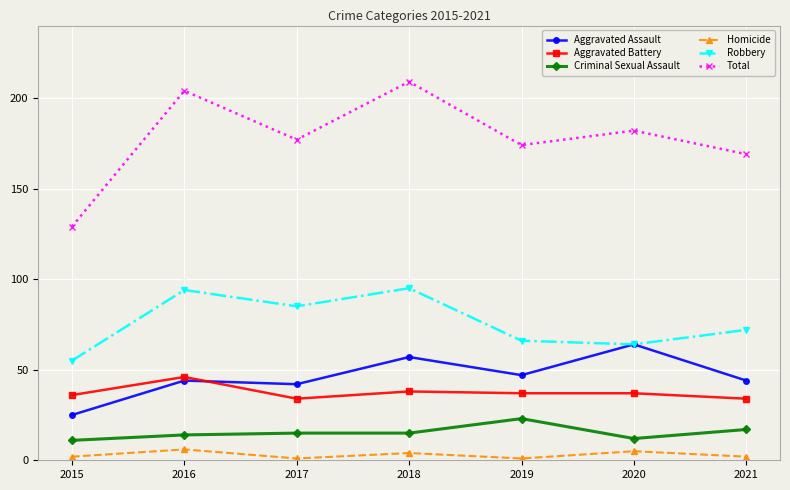

Which series has the largest range (max minus min)?

Total